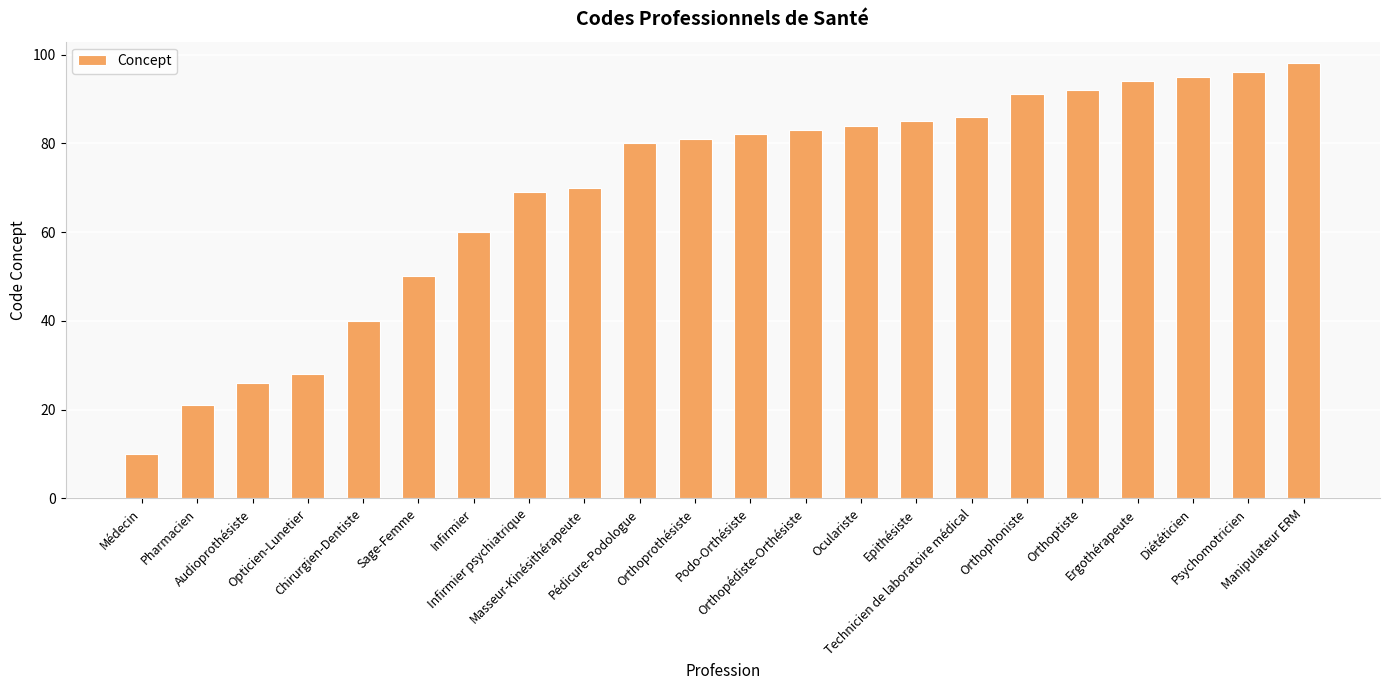

At which label is the value closest to 54?

Sage-Femme